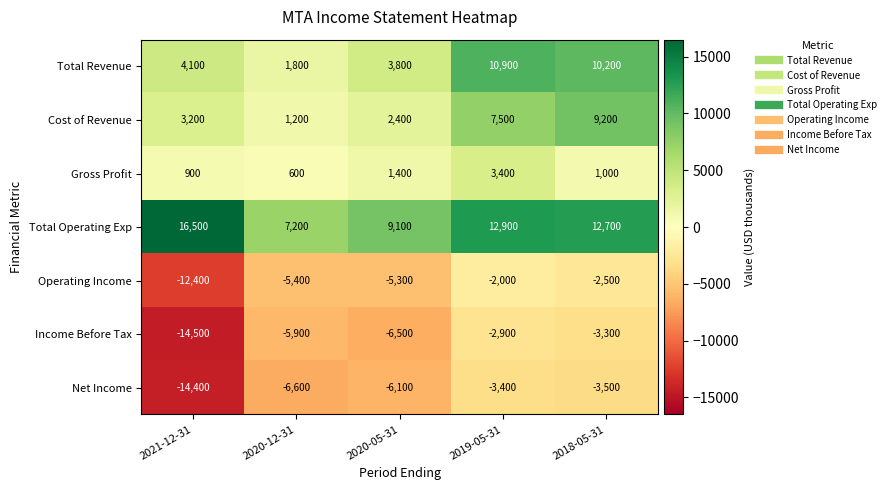

Read the Cost of Revenue value at 2018-05-31.

9200